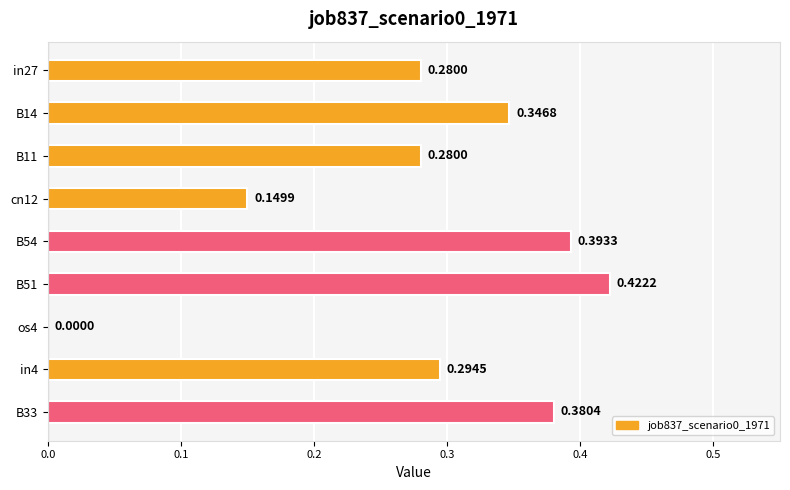

What is the change in value from in27 to B33?

+0.1